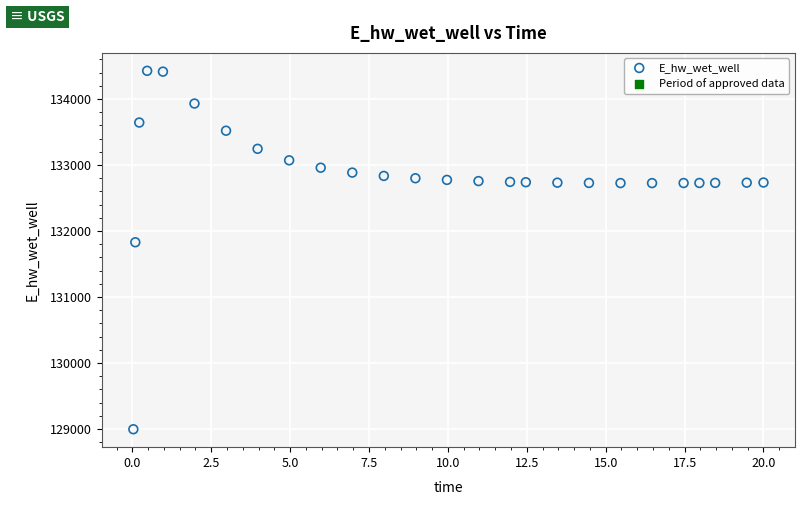

What Y value in the scatter plot is closest to 131712?

131829.8